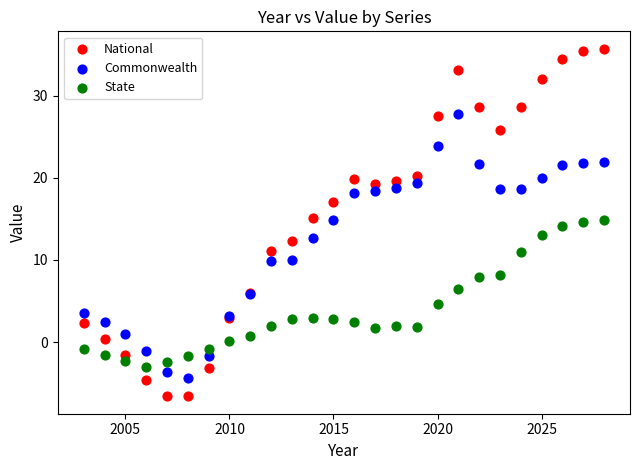

Which series has the widest spread of Y values?

National